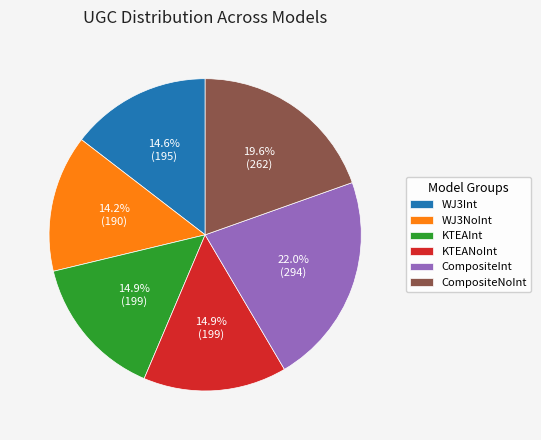

How much of the chart is everything except WJ3Int?

85.4%